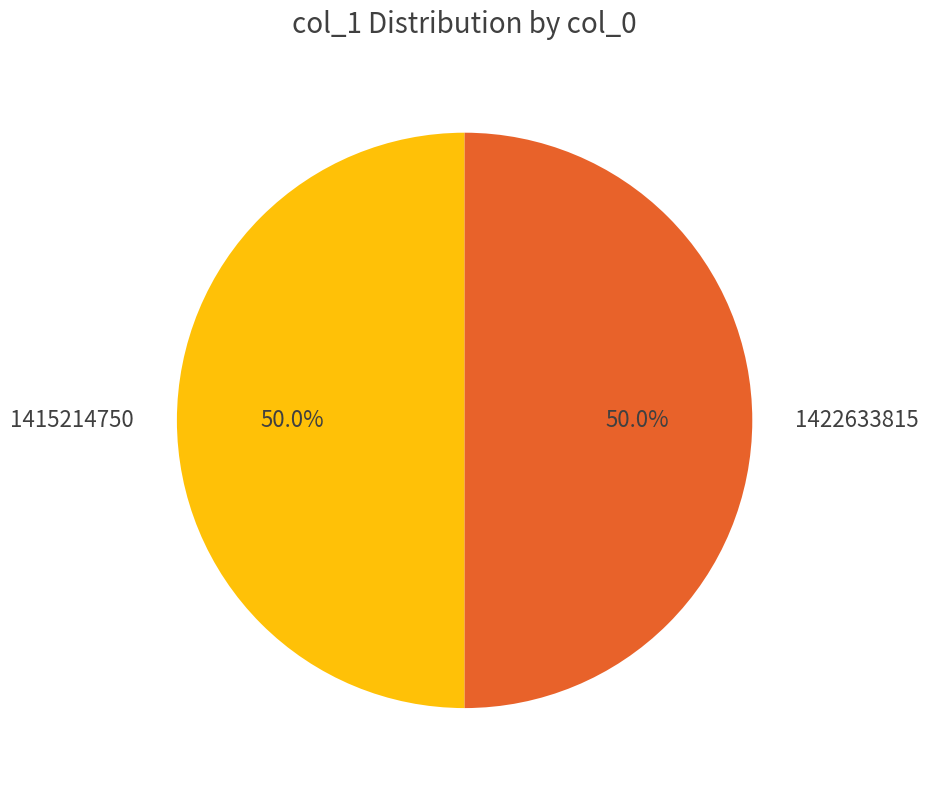

Approximately how many times larger is the value at 1422633815 compared to 1415214750?

1.0